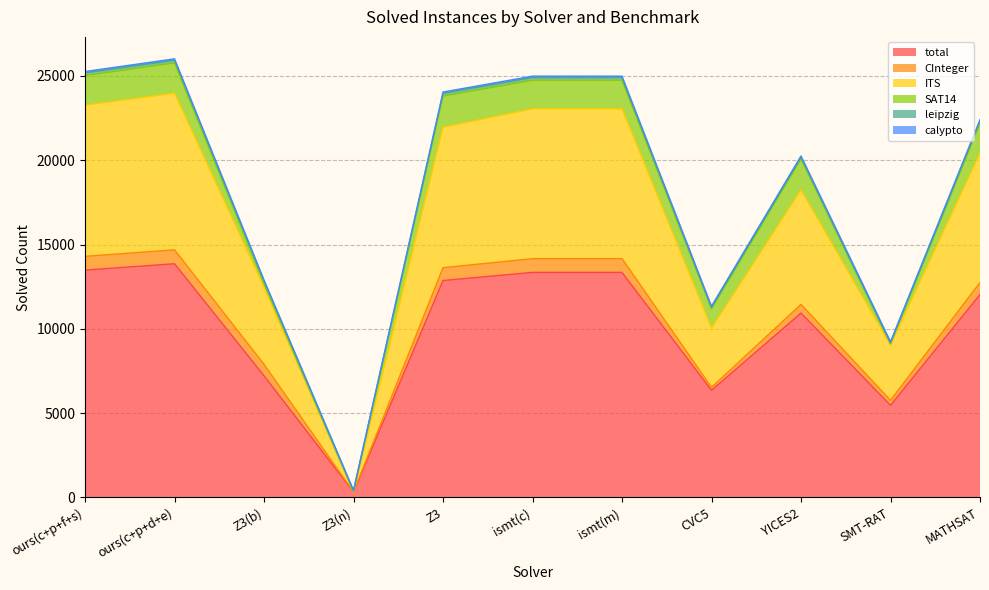

At SMT-RAT, list the series in order from smallest to largest.

leipzig, SAT14, calypto, CInteger, ITS, total